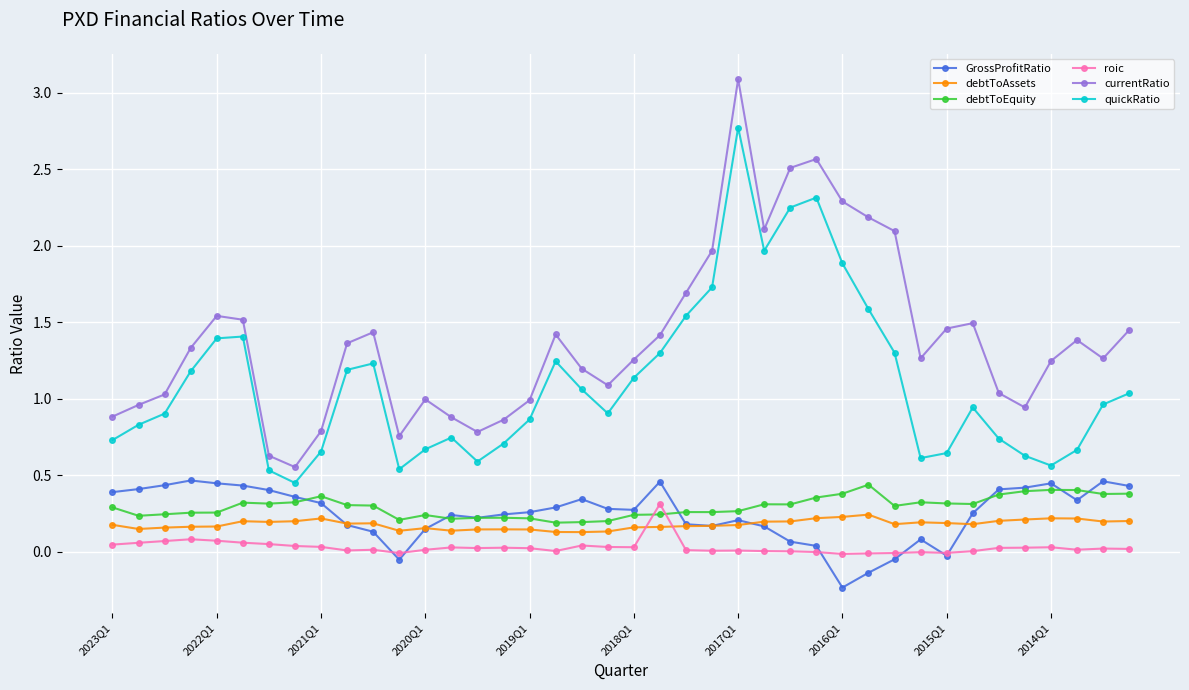

What is the smallest value displayed?

-0.2